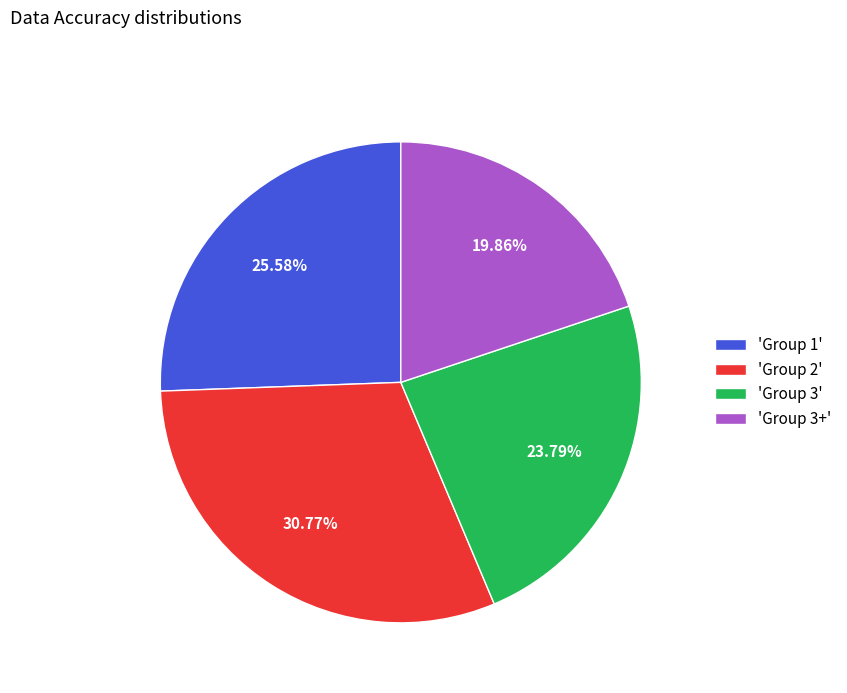

Do 'Group 2' and 'Group 3' together represent more than half of the pie?

Yes